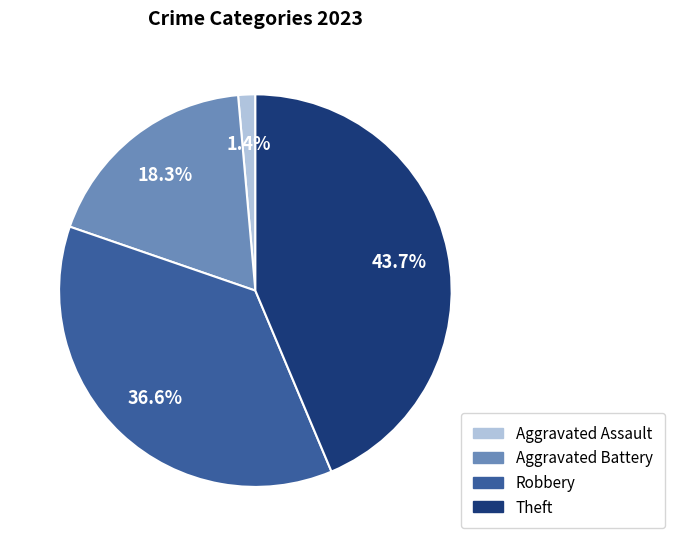

Rank the categories by value from highest to lowest.

Theft, Robbery, Aggravated Battery, Aggravated Assault